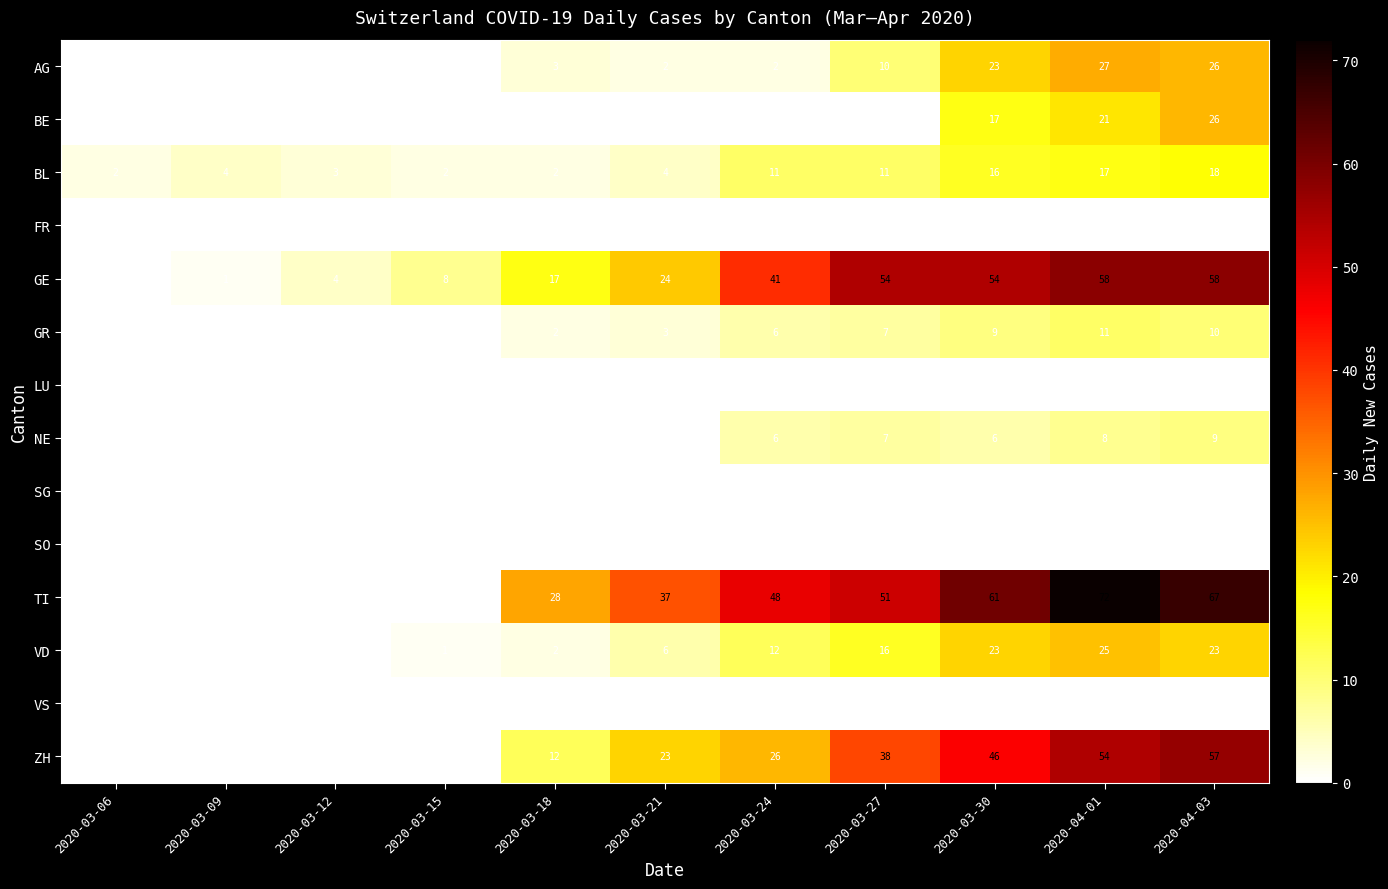

What is the total value across all series at 2020-03-27?

194